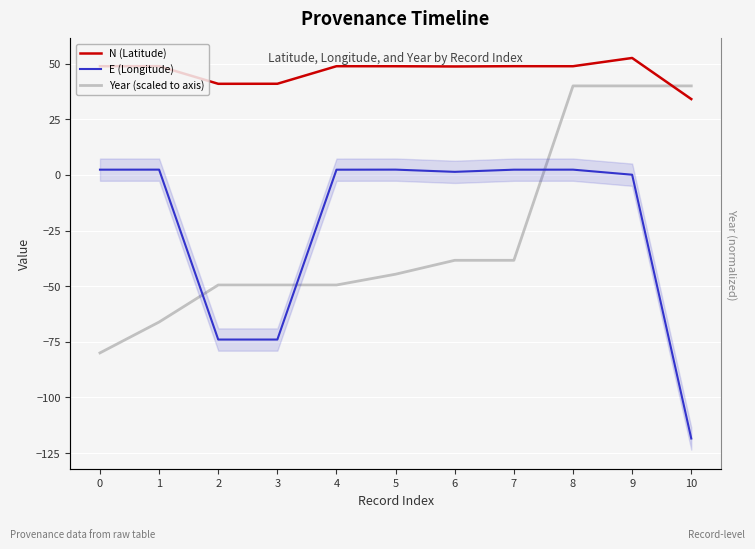

What is the sum of all N (Latitude) values?

510.4